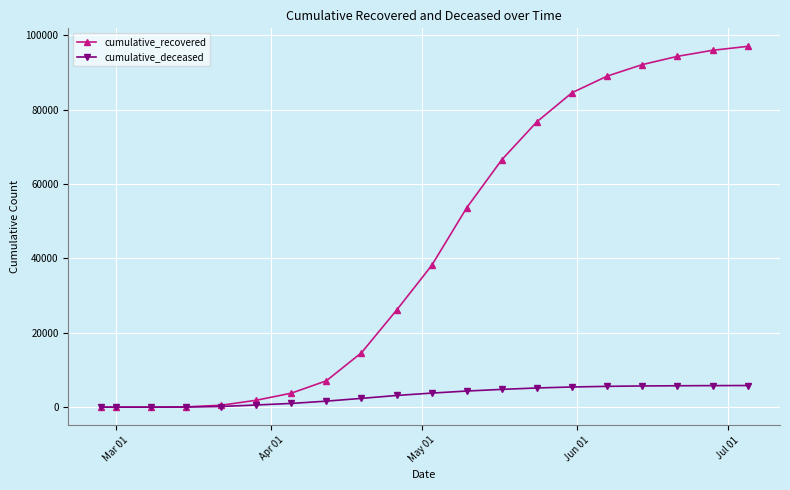

What is the difference between the maximum and minimum values in the cumulative_deceased series?

5818